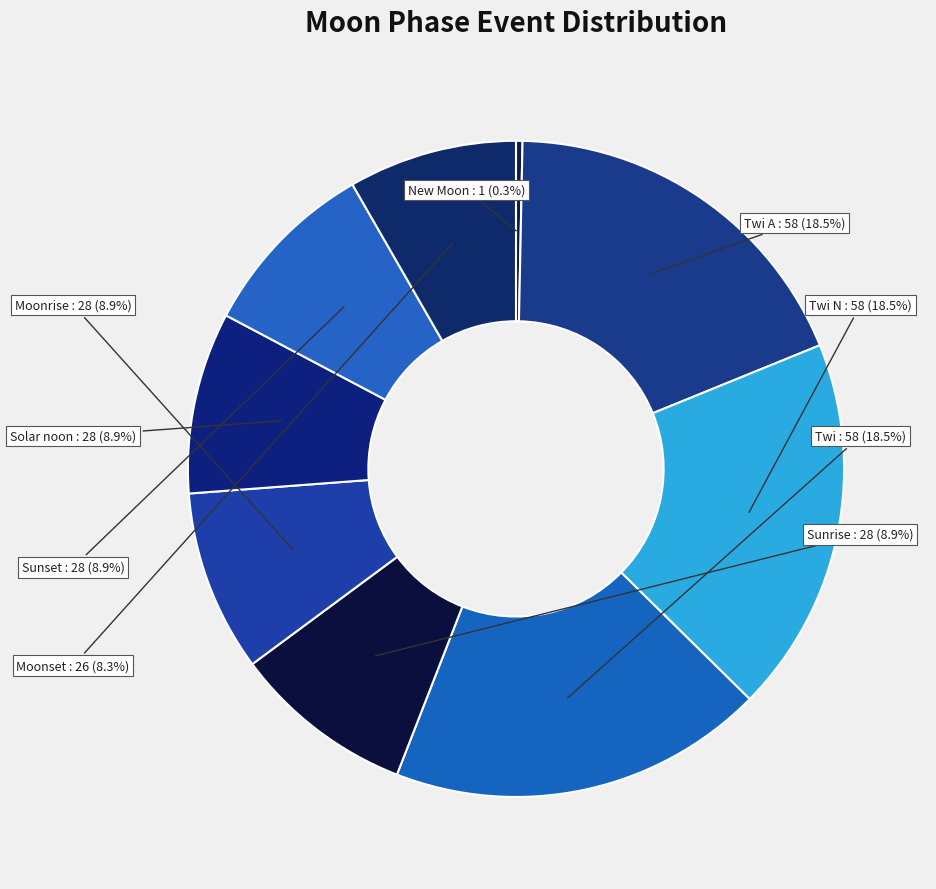

How many slices are in this pie chart?

9